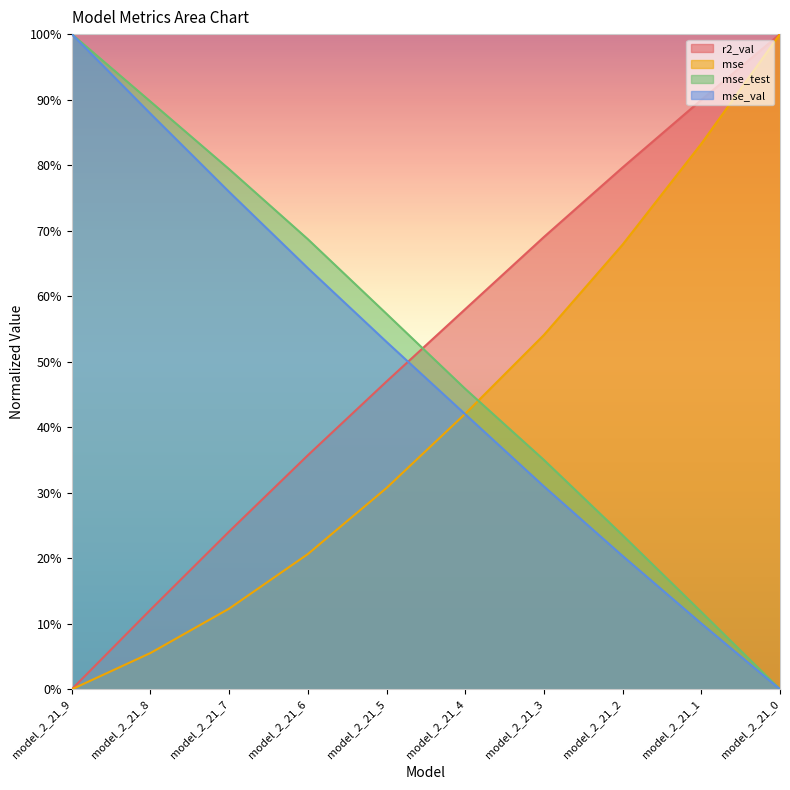

True or false: mse and r2_val intersect in this chart.

False